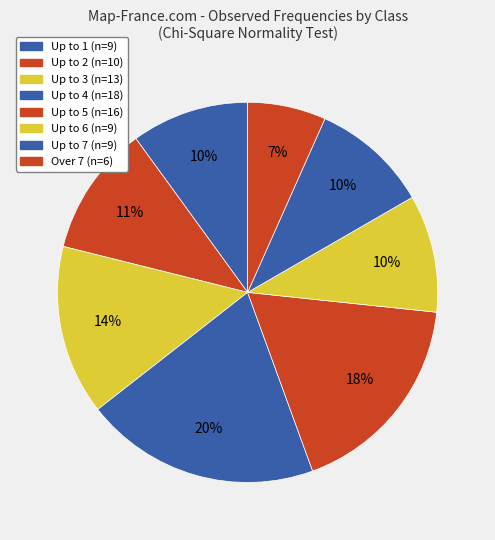

How many slices are in this pie chart?

8